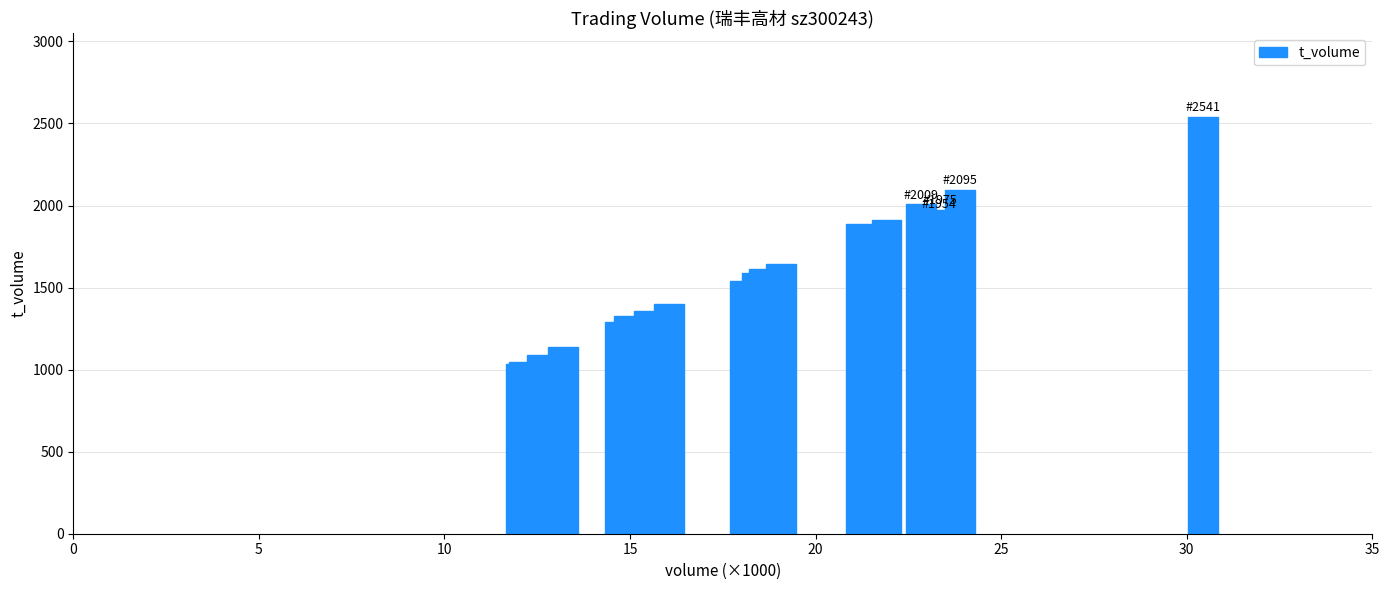

What is the value of the 10th bar from the left?

1540